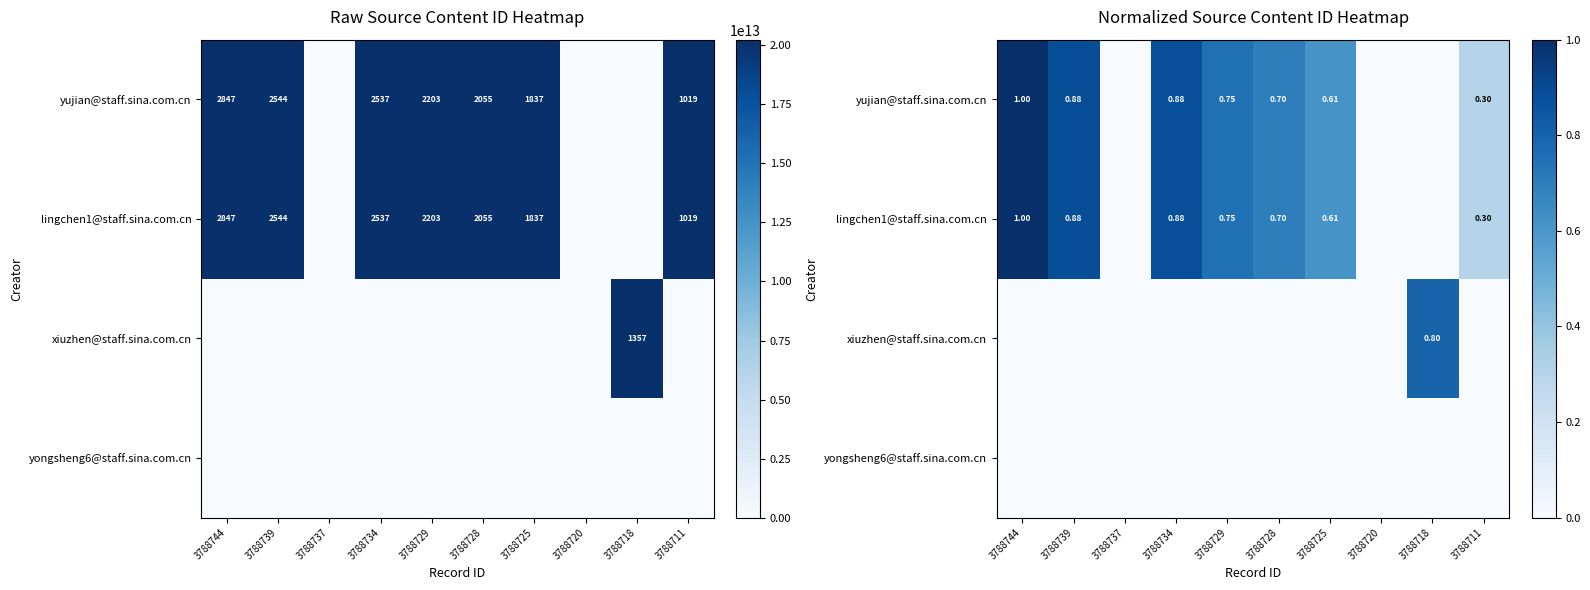

At which label does yujian@staff.sina.com.cn reach its peak?

3788744